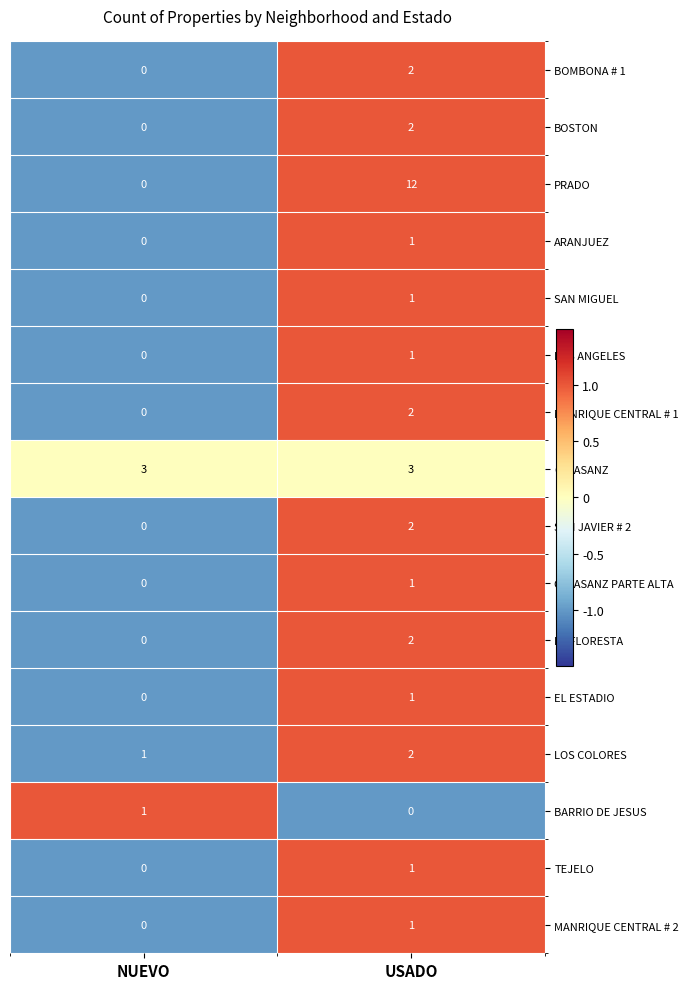

List the labels in order of ARANJUEZ value, largest first.

USADO, NUEVO